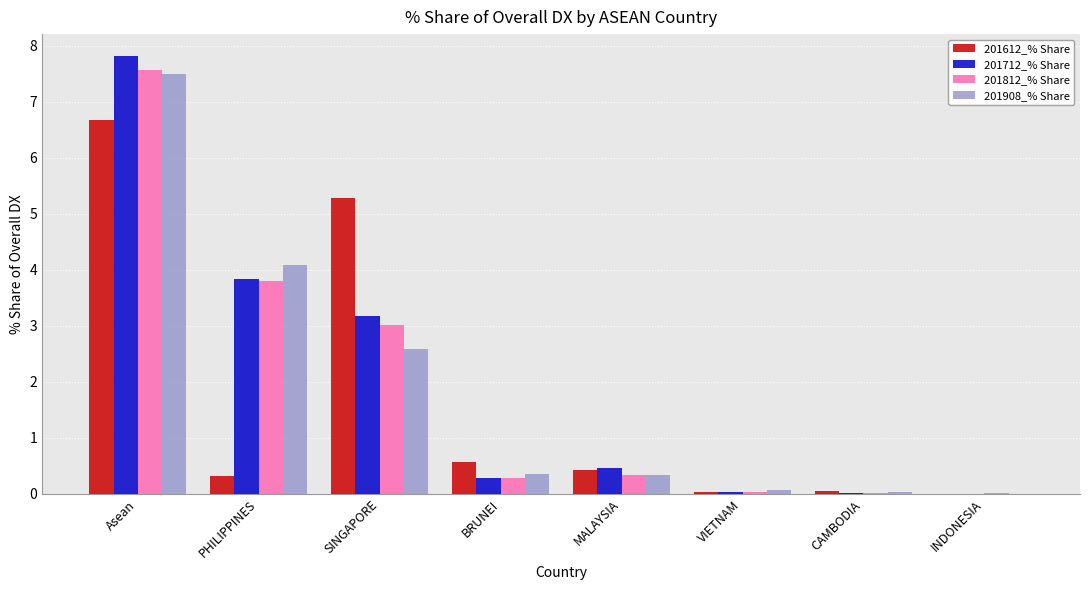

What is the sum of the 201908_% Share values at Asean and VIETNAM?

7.6